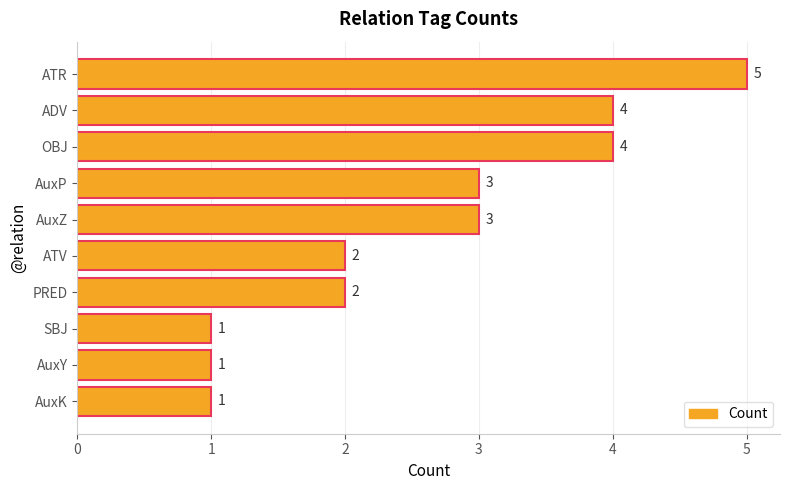

What is the value of the 2nd bar from the top?

4